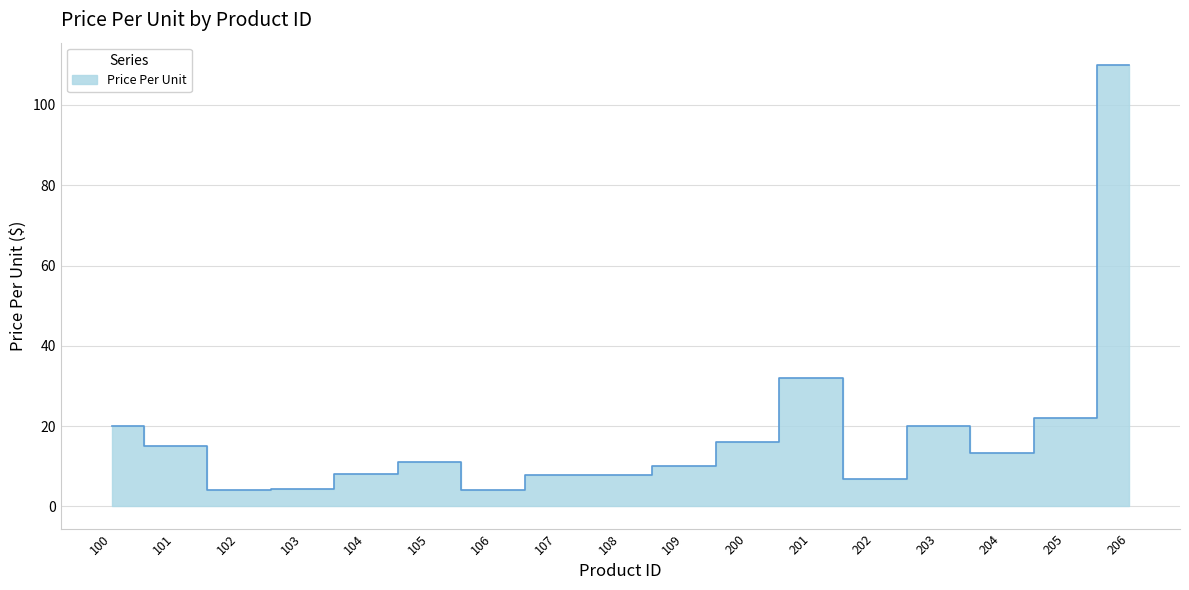

What is the ratio of the value at 107 to the value at 202?

1.1